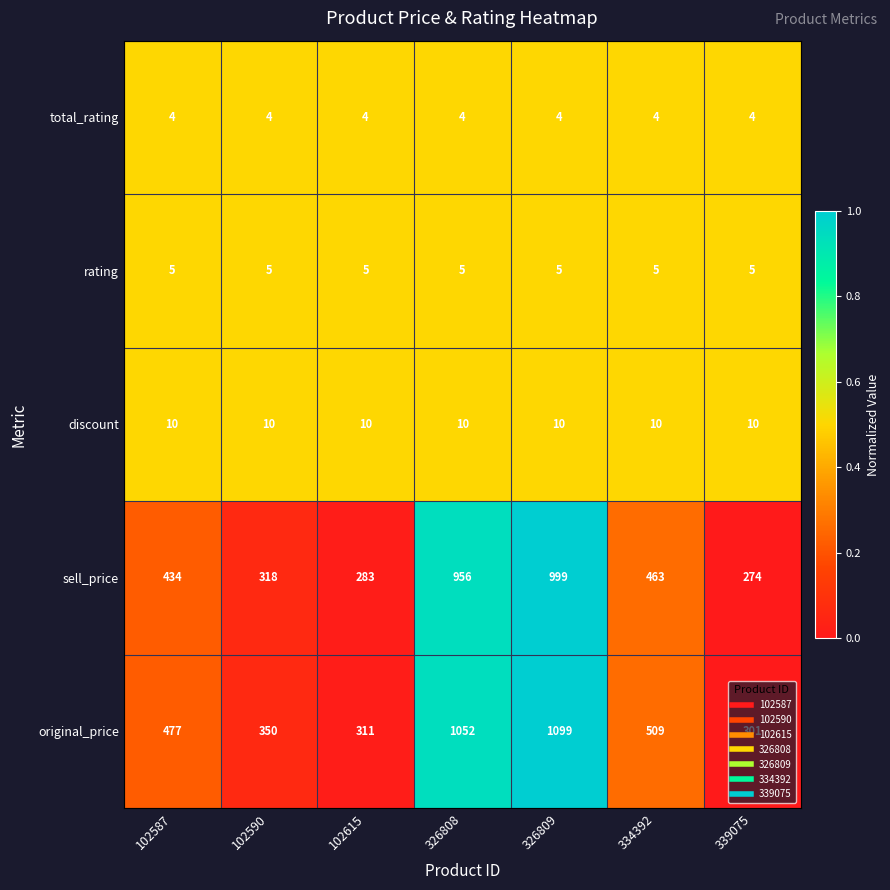

What is the greatest value displayed?

1099